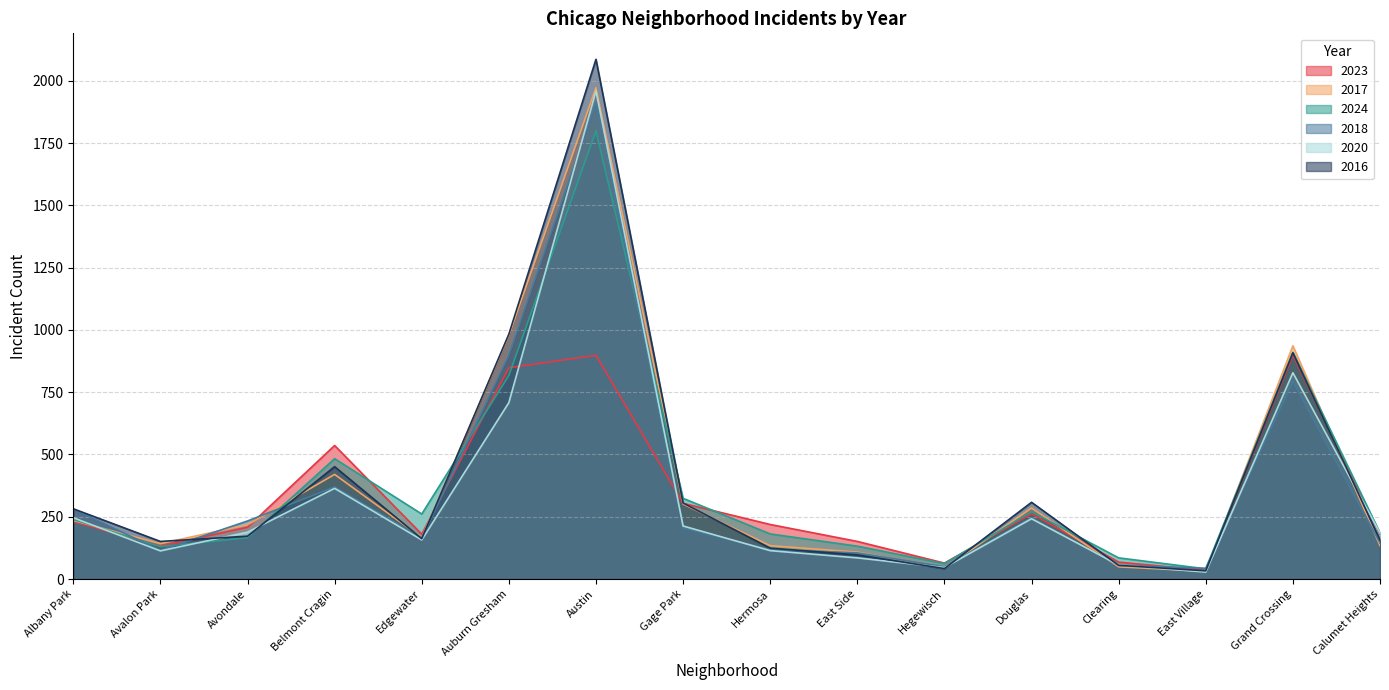

Reading left to right, extract all data points from this chart.

2023: 231	132	208	536	180	848	898	304	219	151	64	262	68	35	898	180
2017: 235	142	218	420	166	978	1972	301	134	108	43	285	49	31	936	134
2024: 239	130	166	483	261	817	1799	324	181	132	62	270	85	41	910	185
2018: 281	115	233	370	164	898	1912	205	118	105	49	246	55	43	794	145
2020: 246	113	188	364	157	708	1959	213	114	85	46	242	56	28	828	185
2016: 282	151	172	451	162	983	2086	305	124	97	42	308	55	33	908	157